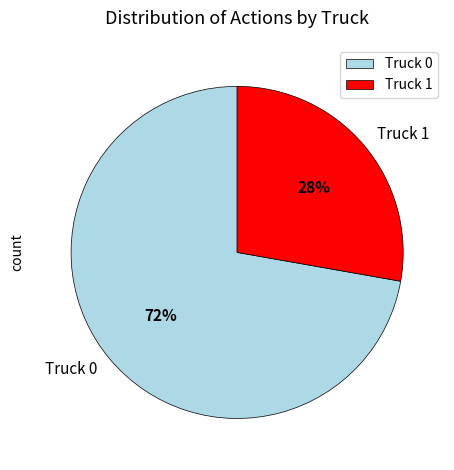

Approximately how many times larger is the value at Truck 0 compared to Truck 1?

2.6